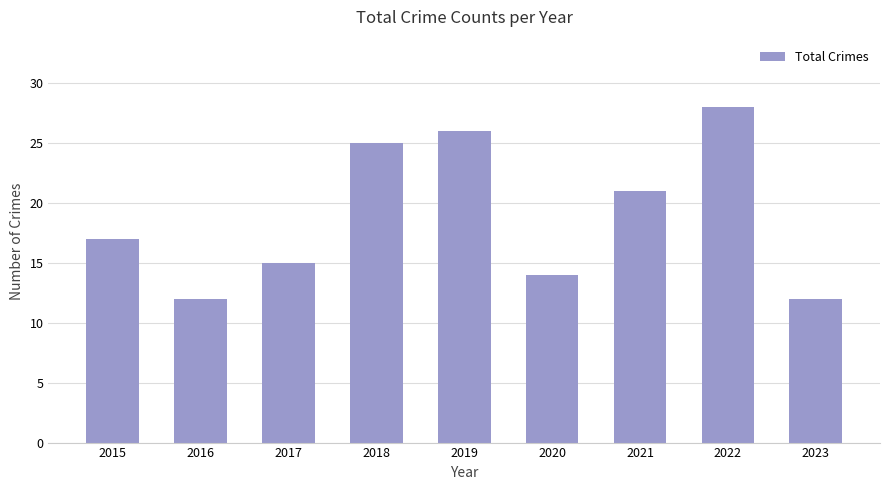

Reading right to left, what are all the values shown in this chart?

12	28	21	14	26	25	15	12	17